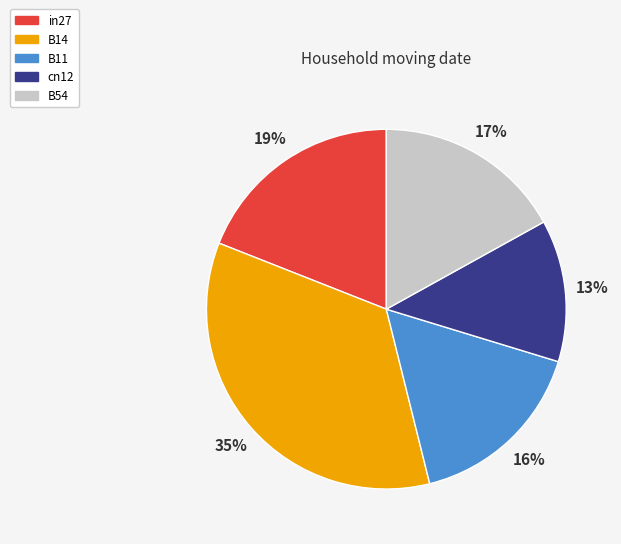

What is the smallest slice in the pie chart?

cn12